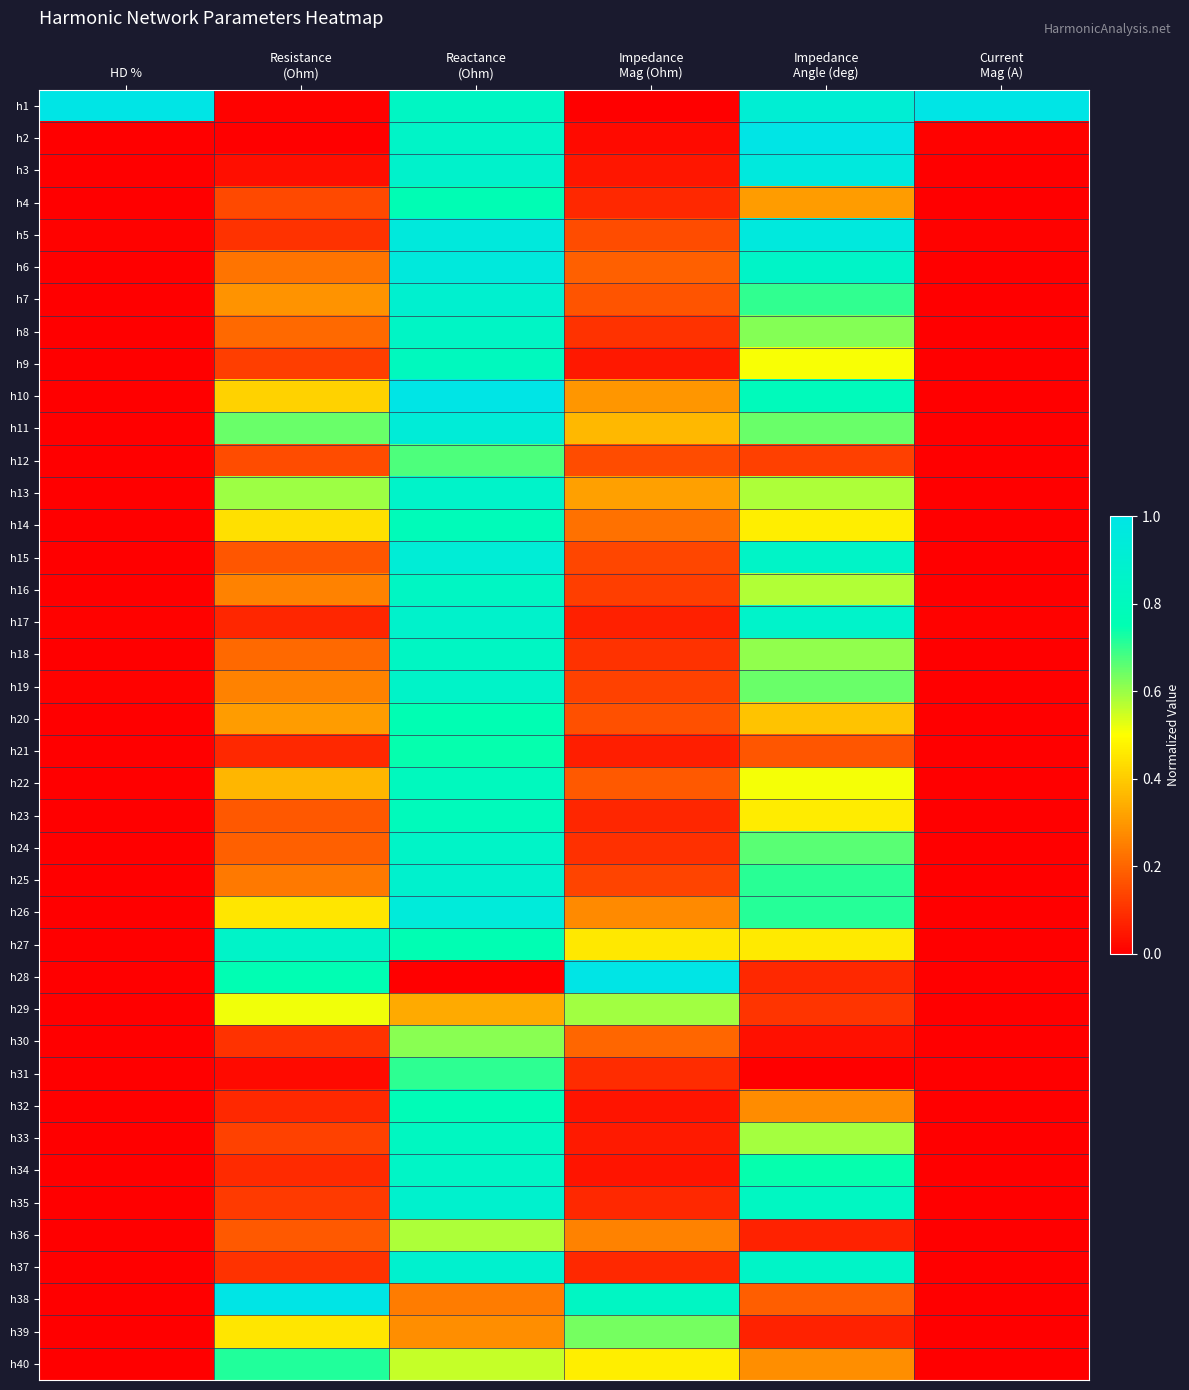

At which category is the sum across all series the highest?

Reactance
(Ohm)